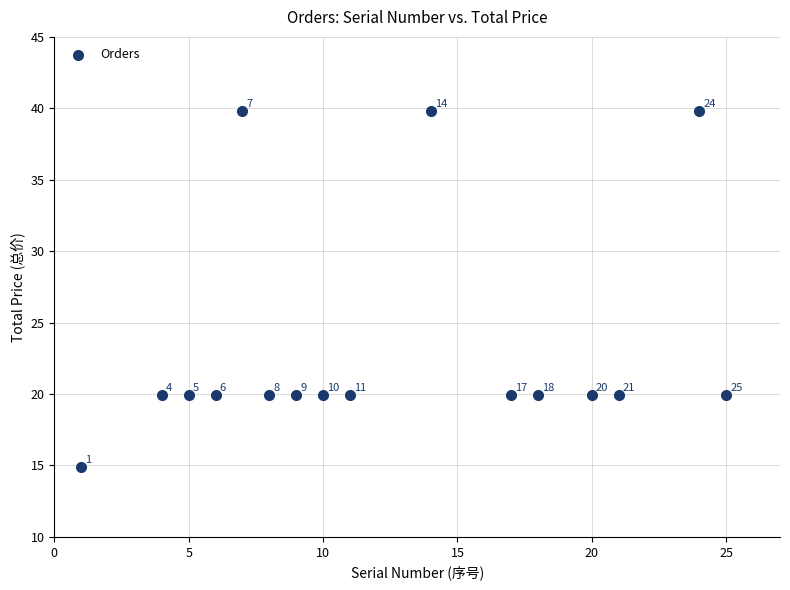

What is the range of X values (max minus min)?

24.0